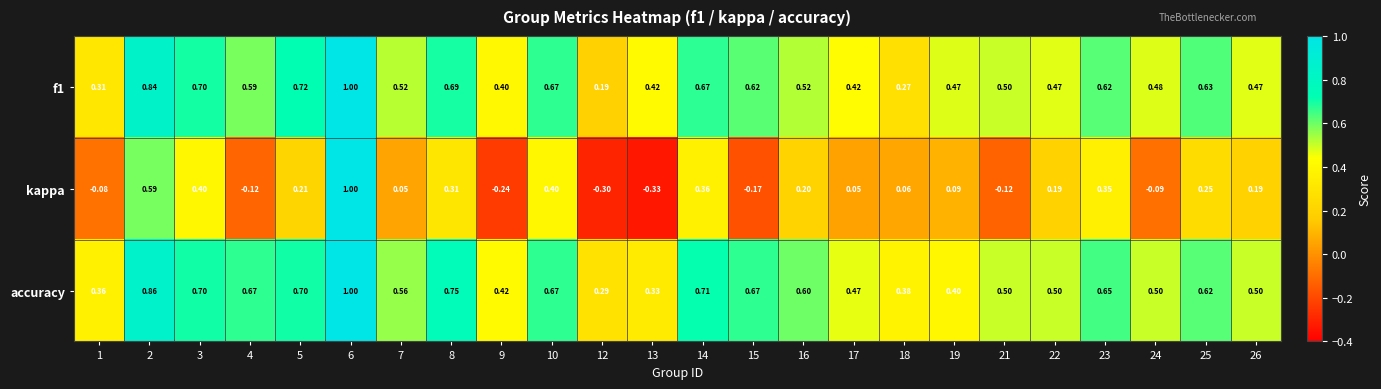

Is the value of f1 at 8 greater than the value of kappa at 8?

Yes